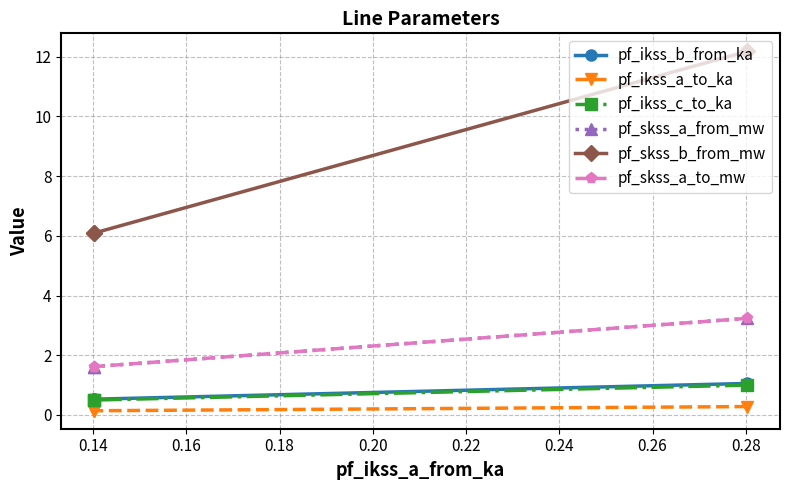

What is the sum of all pf_ikss_b_from_ka values?

2.1